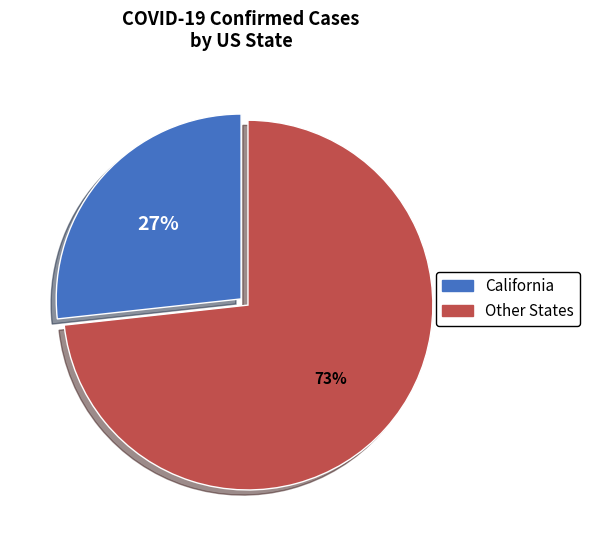

Which has a higher value, California or Other States?

Other States